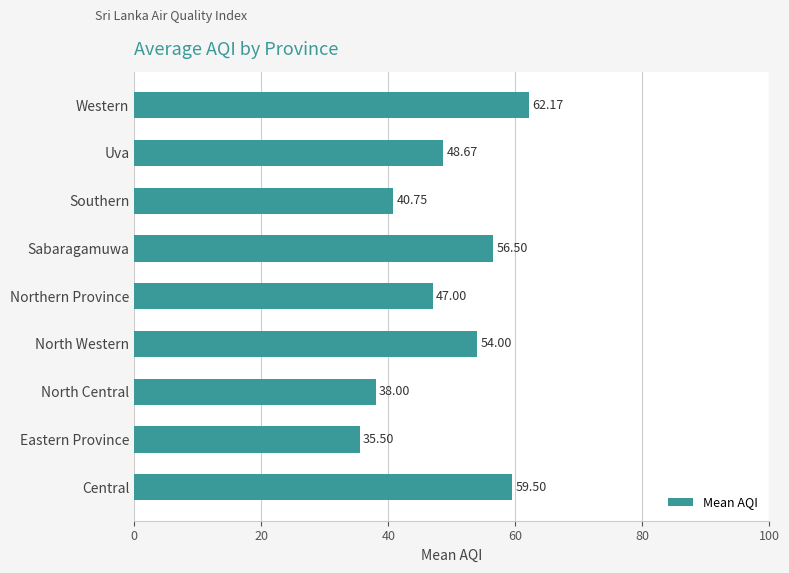

Does the chart contain any negative values?

No